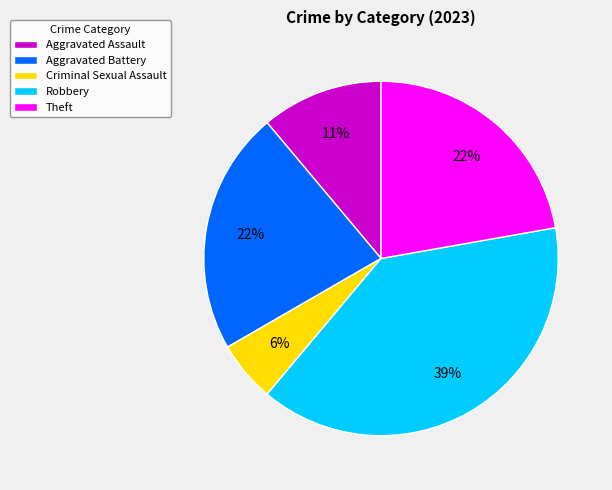

Does Criminal Sexual Assault account for over 50% of the chart?

No